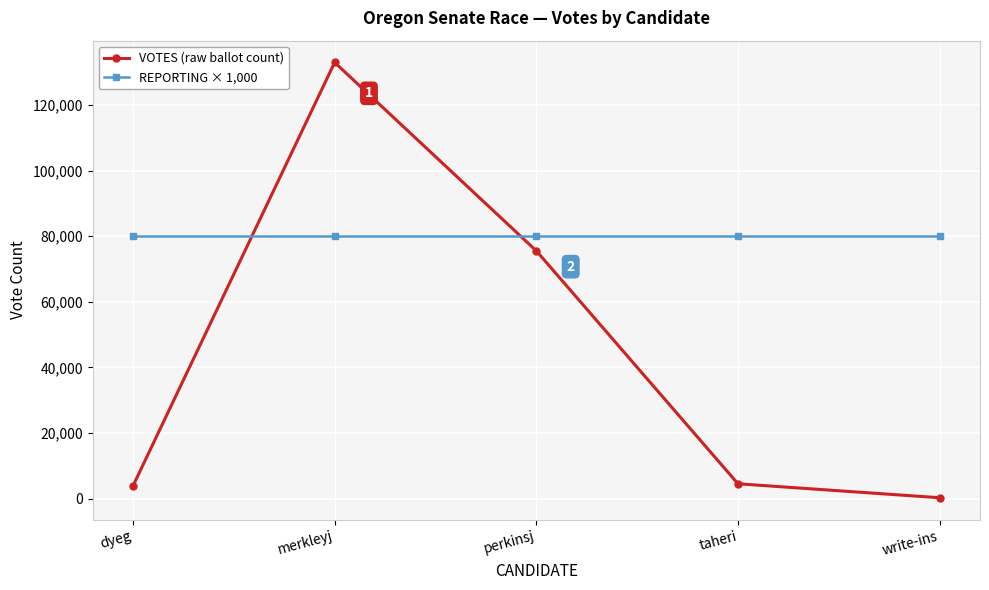

At which category is the sum across all series the highest?

merkleyj